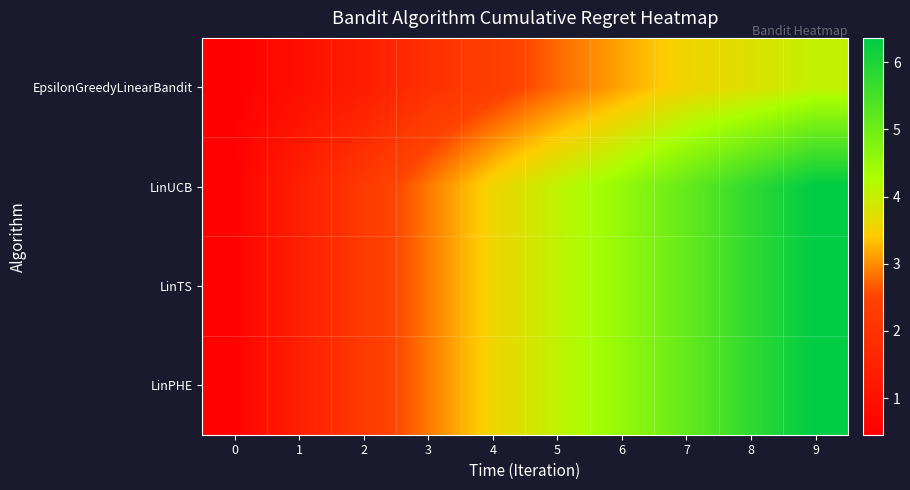

How many distinct data groups are displayed?

4